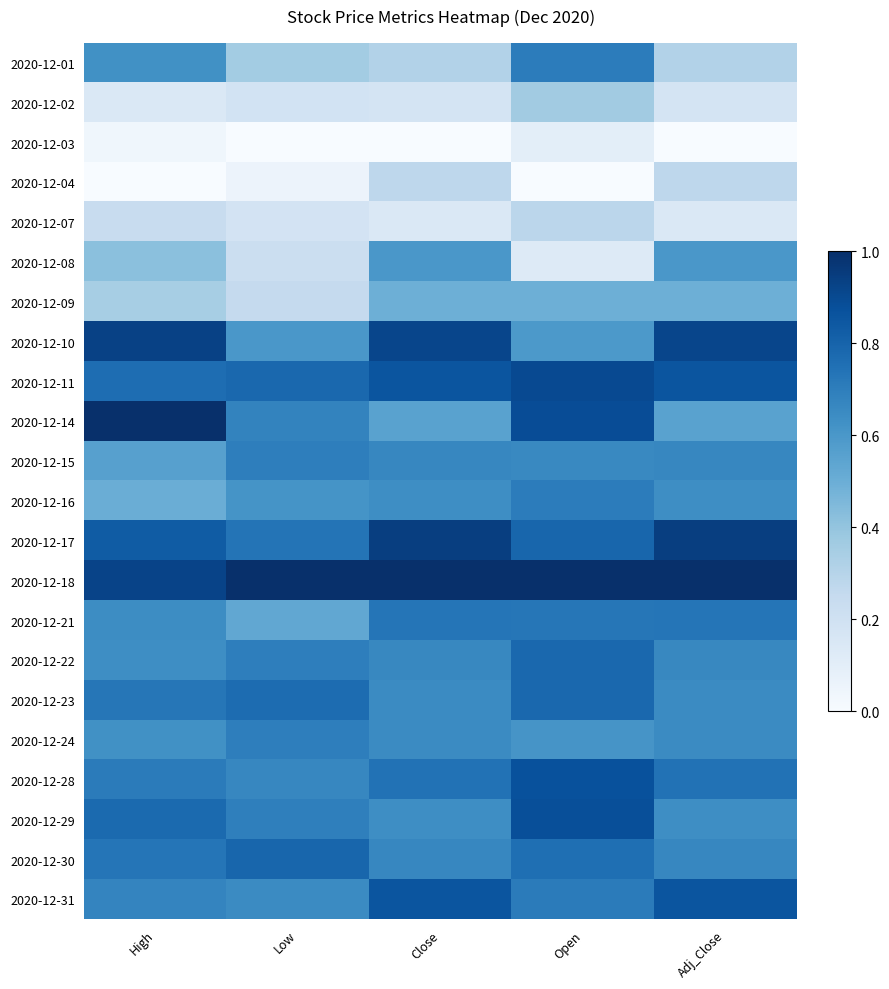

At how many categories does at least one series exceed 0?

5